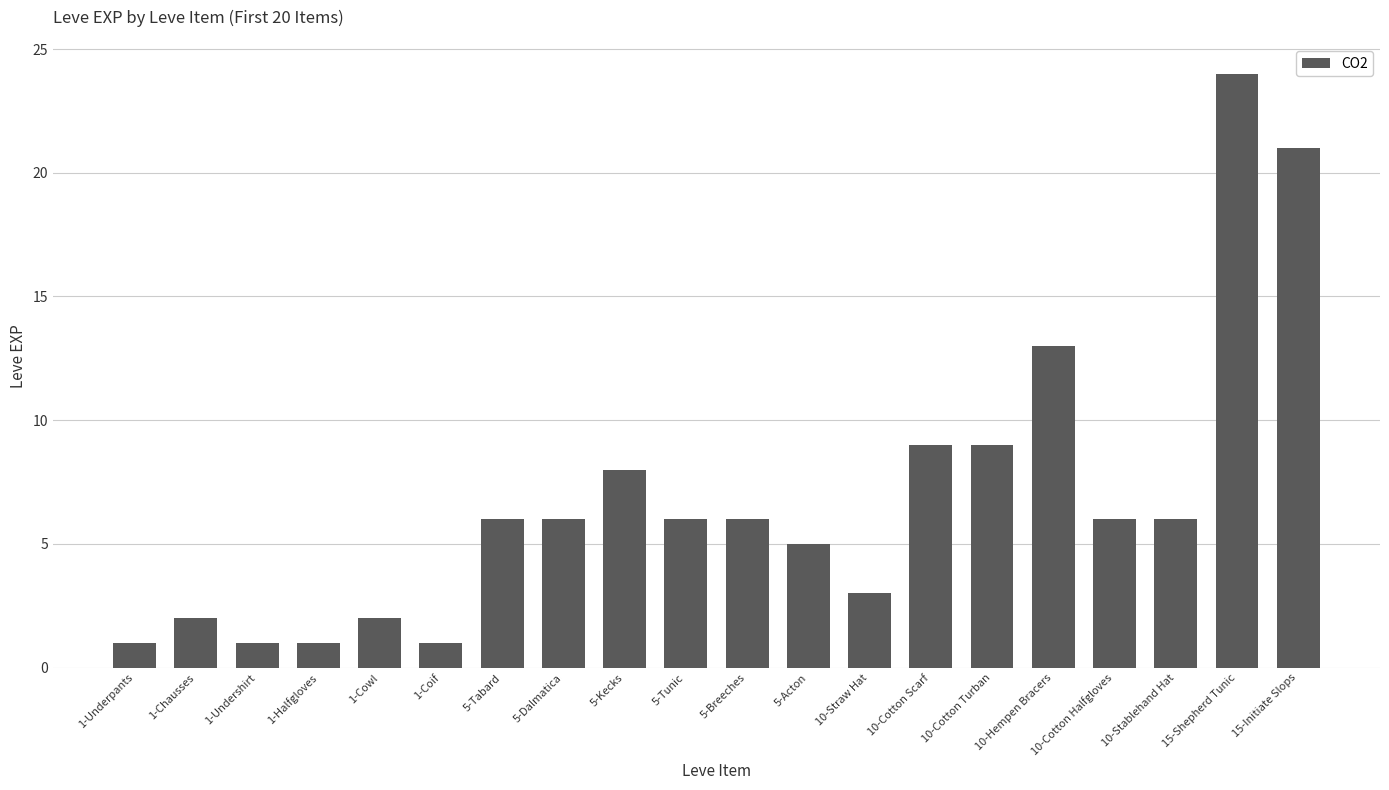

Count the number of categories in the chart.

20